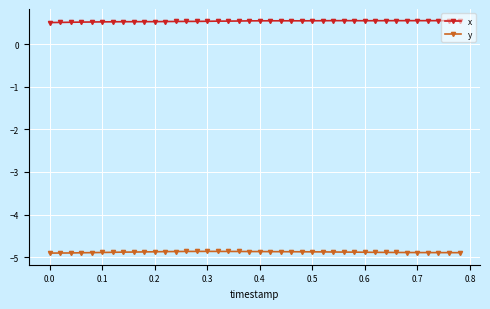

What is the average value of the y series?

-4.9